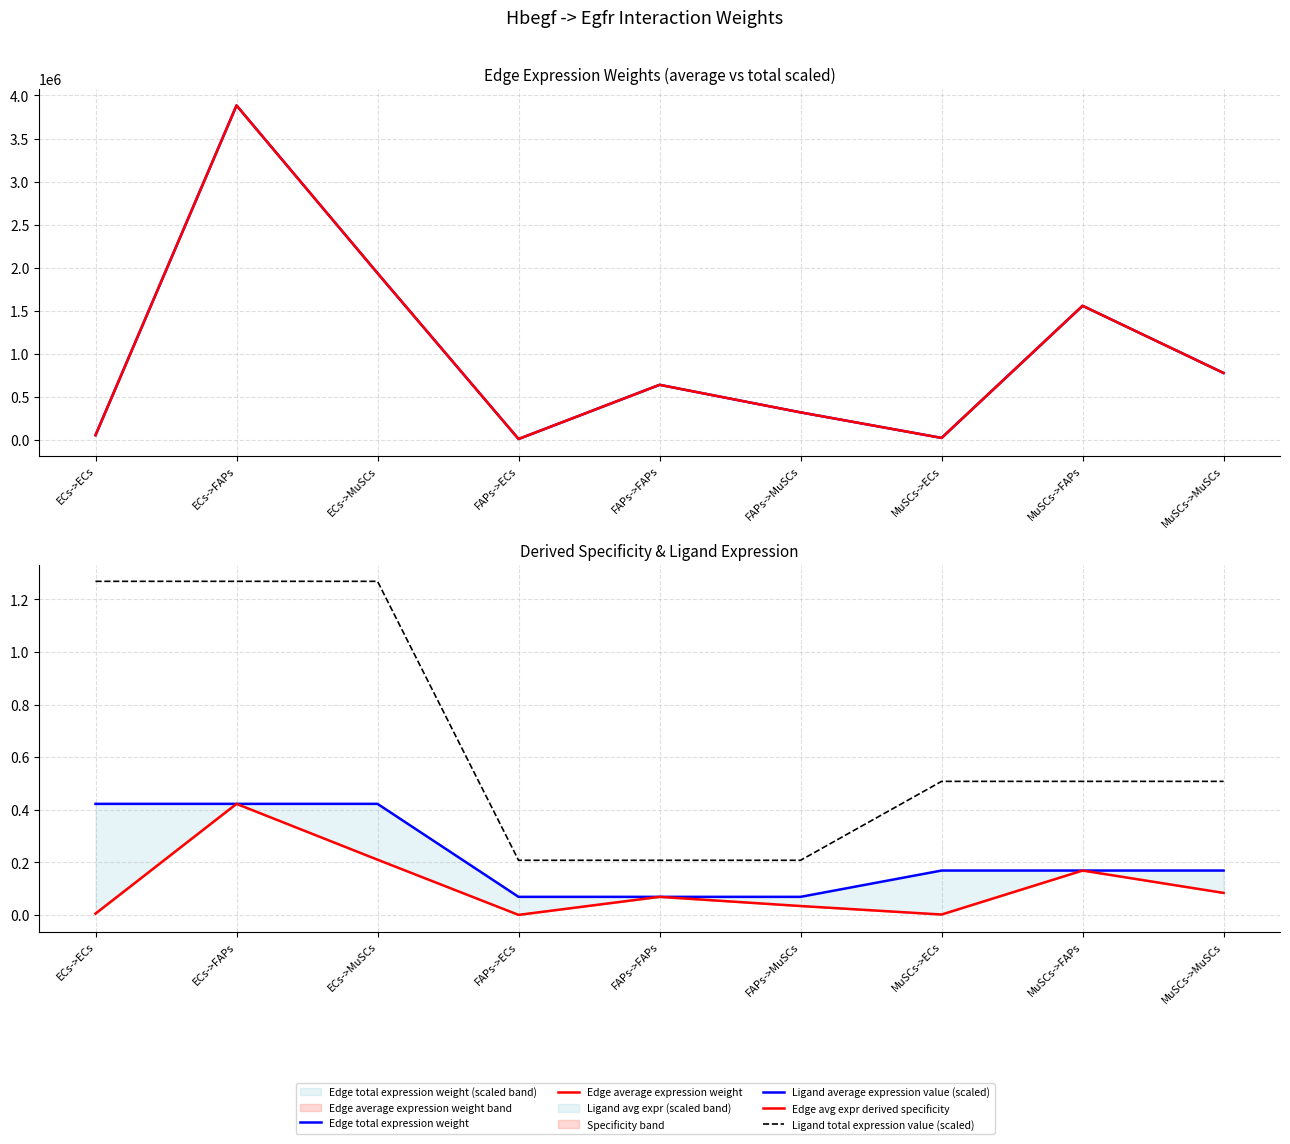

True or false: Edge total expression weight and Ligand average expression value (scaled) intersect in this chart.

False